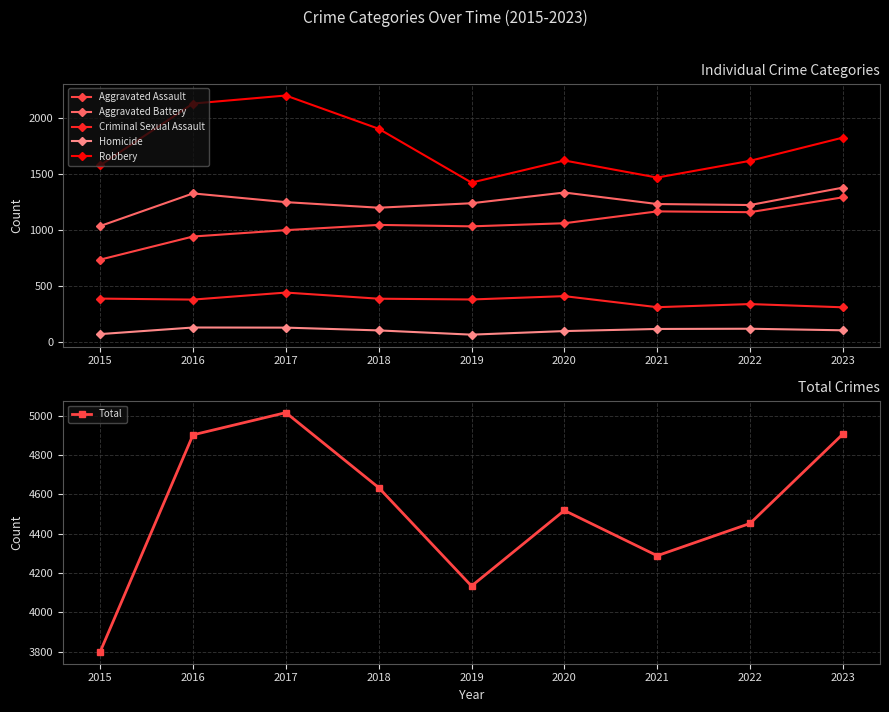

Is it true that Criminal Sexual Assault equals 439 at 2017?

True